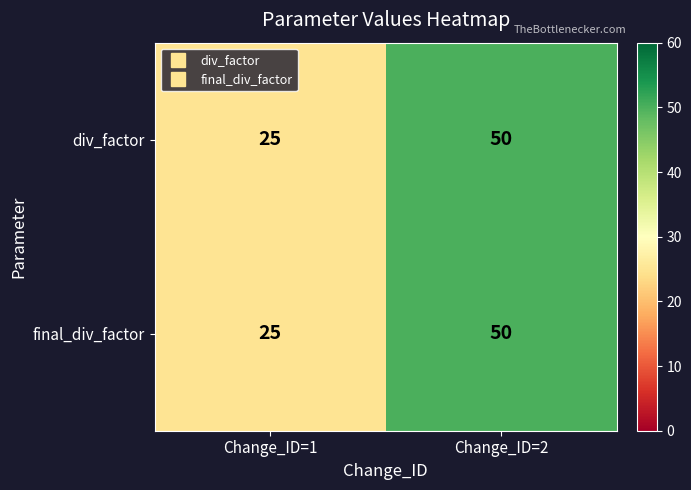

Reading left to right, extract all data points from this chart.

div_factor: Change_ID=1=25	Change_ID=2=50
final_div_factor: Change_ID=1=25	Change_ID=2=50